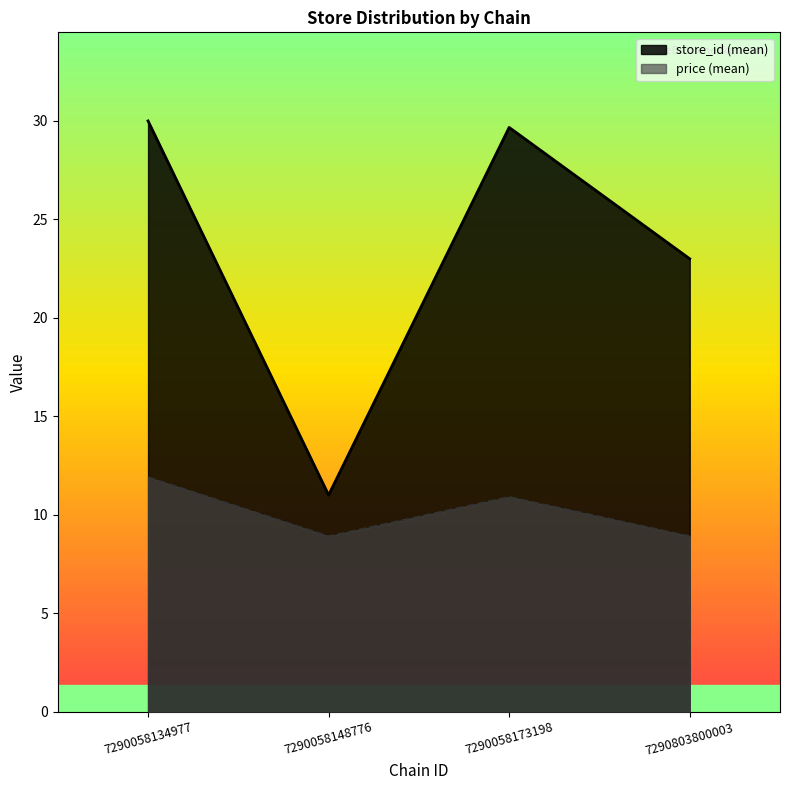

What is the minimum value shown in the chart?

8.9